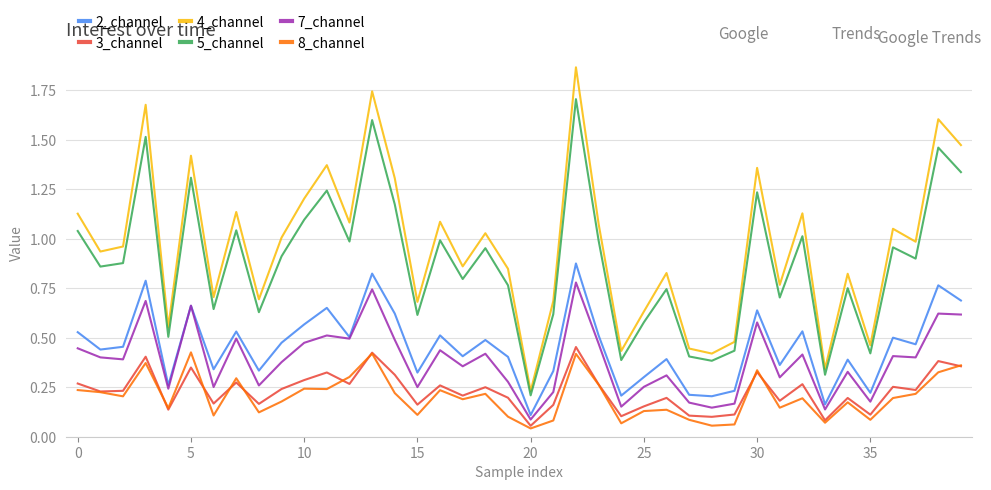

Which series has the largest total across all categories?

4_channel